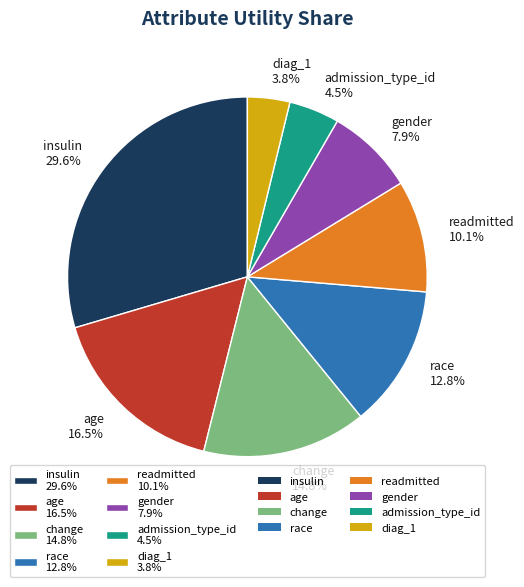

Which category has the biggest portion of the pie?

insulin